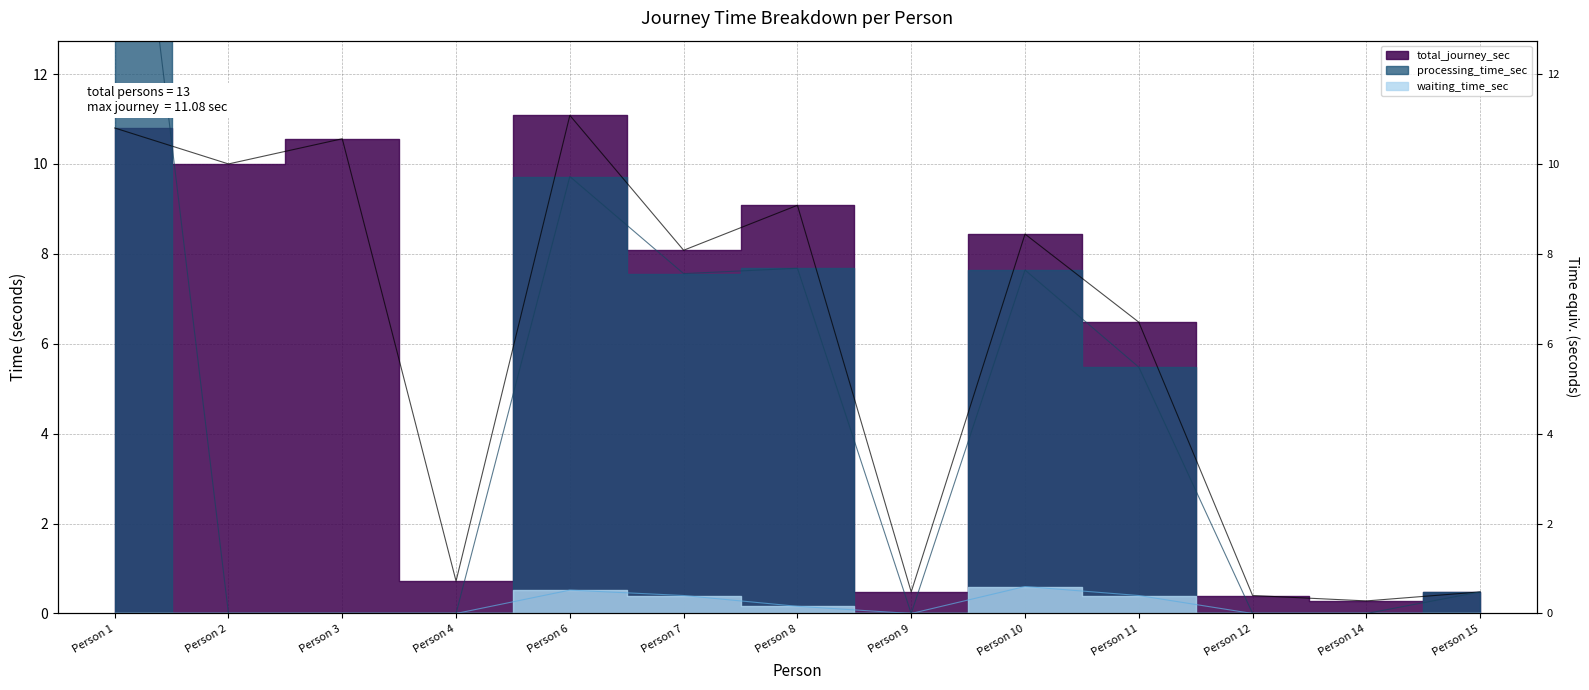

At which label does processing_time_sec reach its minimum?

Person 2